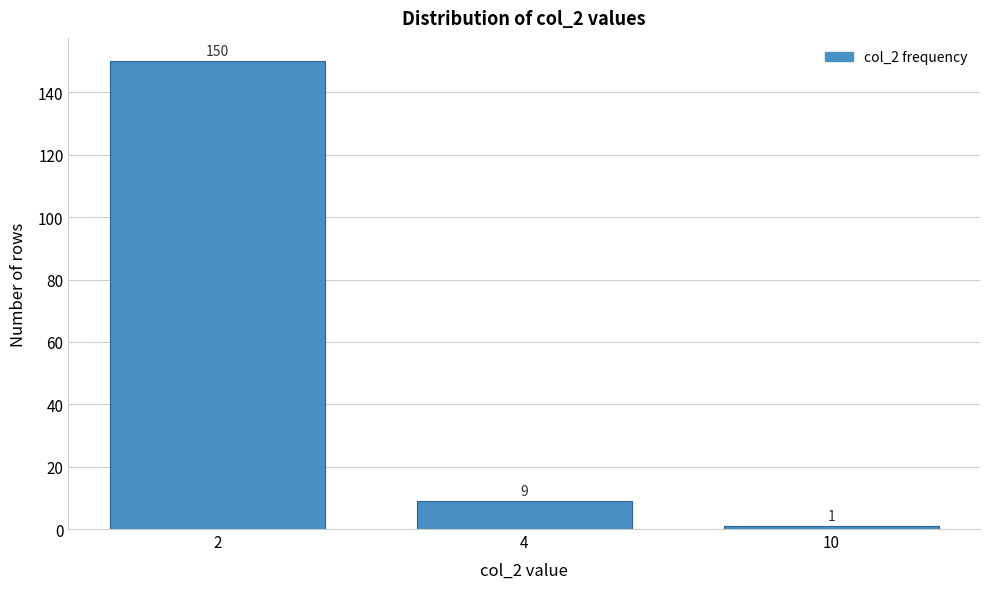

Reading right to left, extract all data points from this chart.

1	9	150